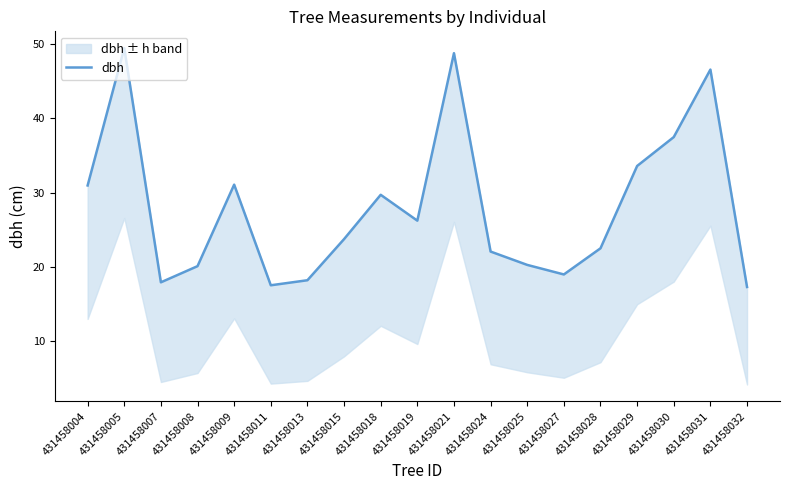

Rank the categories by value from lowest to highest.

431458032, 431458011, 431458007, 431458013, 431458027, 431458008, 431458025, 431458024, 431458028, 431458015, 431458019, 431458018, 431458004, 431458009, 431458029, 431458030, 431458031, 431458021, 431458005